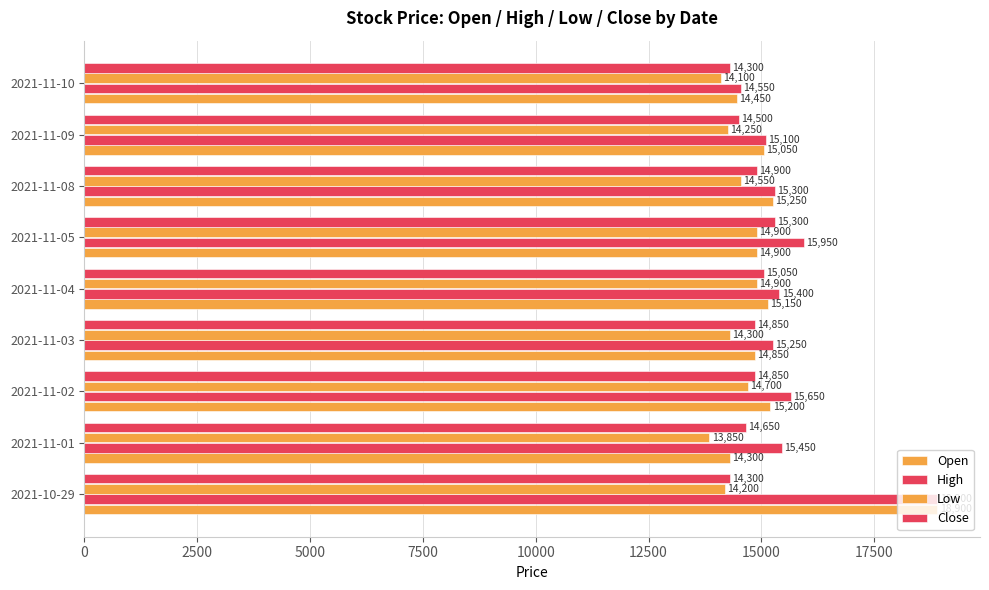

Count the number of categories in the chart.

9